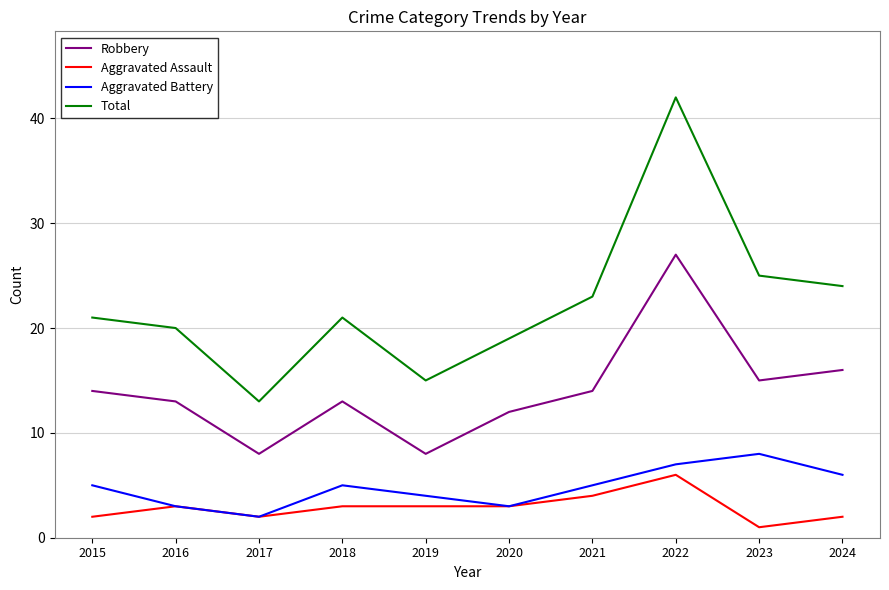

Is it true that Robbery equals 21 at 2015?

False